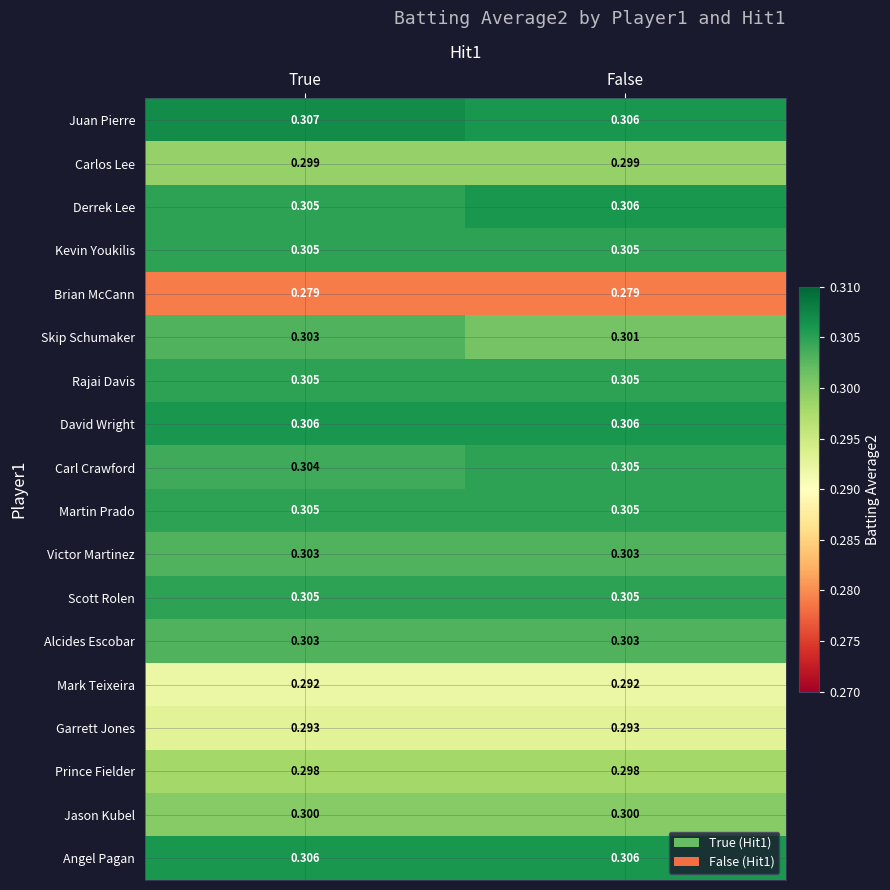

At which label is Carl Crawford closest to 0?

True